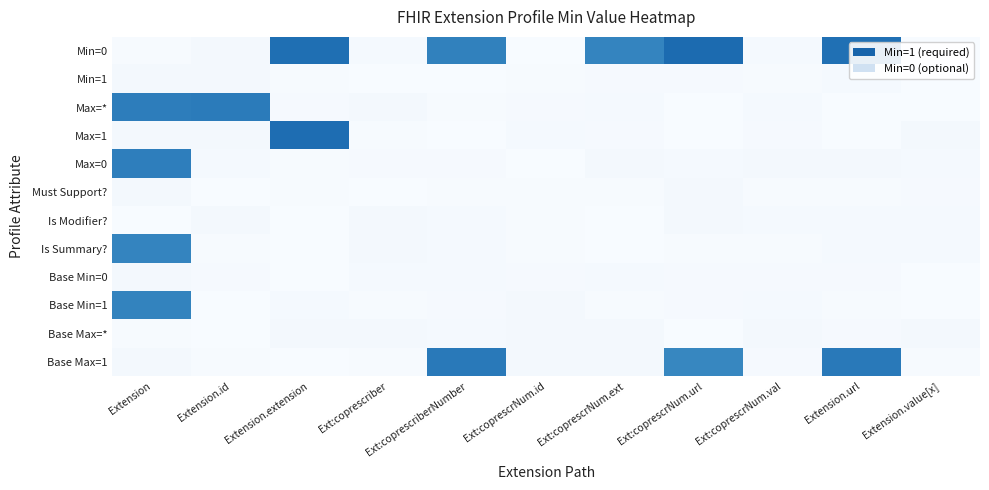

Reading left to right, transcribe all the data shown in this chart.

Min=0: Extension=0.0	Extension.id=0.0	Extension.extension=1.1	Ext:coprescriber=0.0	Ext:coprescriberNumber=1.0	Ext:coprescrNum.id=0.0	Ext:coprescrNum.ext=1.0	Ext:coprescrNum.url=1.2	Ext:coprescrNum.val=0.0	Extension.url=1.1	Extension.value[x]=0.0
Min=1: Extension=0.0	Extension.id=0.0	Extension.extension=0.0	Ext:coprescriber=0.0	Ext:coprescriberNumber=0.0	Ext:coprescrNum.id=0.0	Ext:coprescrNum.ext=0.0	Ext:coprescrNum.url=0.0	Ext:coprescrNum.val=0.0	Extension.url=0.0	Extension.value[x]=0.0
Max=*: Extension=1.1	Extension.id=1.1	Extension.extension=0.0	Ext:coprescriber=0.0	Ext:coprescriberNumber=0.0	Ext:coprescrNum.id=0.0	Ext:coprescrNum.ext=0.0	Ext:coprescrNum.url=0.0	Ext:coprescrNum.val=0.0	Extension.url=0.0	Extension.value[x]=0.0
Max=1: Extension=0.0	Extension.id=0.0	Extension.extension=1.1	Ext:coprescriber=0.0	Ext:coprescriberNumber=0.0	Ext:coprescrNum.id=0.0	Ext:coprescrNum.ext=0.0	Ext:coprescrNum.url=0.0	Ext:coprescrNum.val=0.0	Extension.url=0.0	Extension.value[x]=0.0
Max=0: Extension=1.0	Extension.id=0.0	Extension.extension=0.0	Ext:coprescriber=0.0	Ext:coprescriberNumber=0.0	Ext:coprescrNum.id=0.0	Ext:coprescrNum.ext=0.0	Ext:coprescrNum.url=0.0	Ext:coprescrNum.val=0.0	Extension.url=0.0	Extension.value[x]=0.0
Must Support?: Extension=0.0	Extension.id=0.0	Extension.extension=0.0	Ext:coprescriber=0.0	Ext:coprescriberNumber=0.0	Ext:coprescrNum.id=0.0	Ext:coprescrNum.ext=0.0	Ext:coprescrNum.url=0.0	Ext:coprescrNum.val=0.0	Extension.url=0.0	Extension.value[x]=0.0
Is Modifier?: Extension=0.0	Extension.id=0.0	Extension.extension=0.0	Ext:coprescriber=0.0	Ext:coprescriberNumber=0.0	Ext:coprescrNum.id=0.0	Ext:coprescrNum.ext=0.0	Ext:coprescrNum.url=0.0	Ext:coprescrNum.val=0.0	Extension.url=0.0	Extension.value[x]=0.0
Is Summary?: Extension=1.0	Extension.id=0.0	Extension.extension=0.0	Ext:coprescriber=0.0	Ext:coprescriberNumber=0.0	Ext:coprescrNum.id=0.0	Ext:coprescrNum.ext=0.0	Ext:coprescrNum.url=0.0	Ext:coprescrNum.val=0.0	Extension.url=0.0	Extension.value[x]=0.0
Base Min=0: Extension=0.0	Extension.id=0.0	Extension.extension=0.0	Ext:coprescriber=0.0	Ext:coprescriberNumber=0.0	Ext:coprescrNum.id=0.0	Ext:coprescrNum.ext=0.0	Ext:coprescrNum.url=0.0	Ext:coprescrNum.val=0.0	Extension.url=0.0	Extension.value[x]=0.0
Base Min=1: Extension=1.0	Extension.id=0.0	Extension.extension=0.0	Ext:coprescriber=0.0	Ext:coprescriberNumber=0.0	Ext:coprescrNum.id=0.0	Ext:coprescrNum.ext=0.0	Ext:coprescrNum.url=0.0	Ext:coprescrNum.val=0.0	Extension.url=0.0	Extension.value[x]=0.0
Base Max=*: Extension=0.0	Extension.id=0.0	Extension.extension=0.0	Ext:coprescriber=0.0	Ext:coprescriberNumber=0.0	Ext:coprescrNum.id=0.0	Ext:coprescrNum.ext=0.0	Ext:coprescrNum.url=0.0	Ext:coprescrNum.val=0.0	Extension.url=0.0	Extension.value[x]=0.0
Base Max=1: Extension=0.0	Extension.id=0.0	Extension.extension=0.0	Ext:coprescriber=0.0	Ext:coprescriberNumber=1.1	Ext:coprescrNum.id=0.0	Ext:coprescrNum.ext=0.0	Ext:coprescrNum.url=1.0	Ext:coprescrNum.val=0.0	Extension.url=1.1	Extension.value[x]=0.0